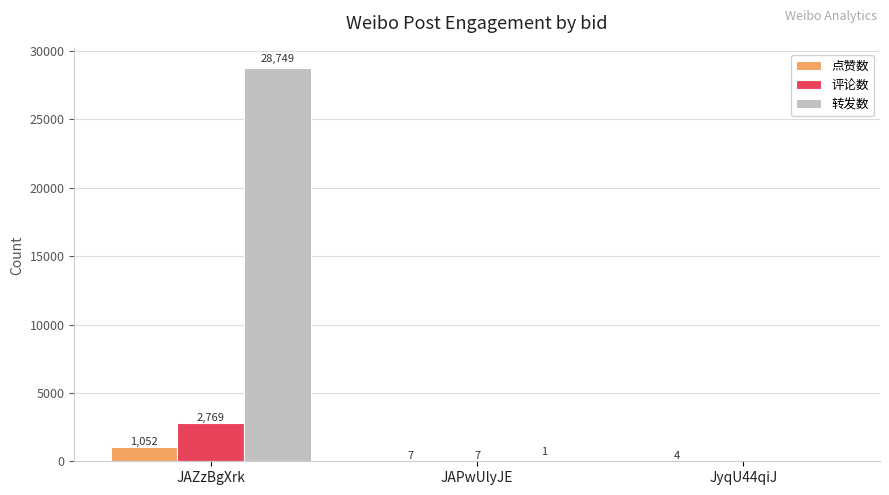

What is the maximum value shown in the chart?

28749